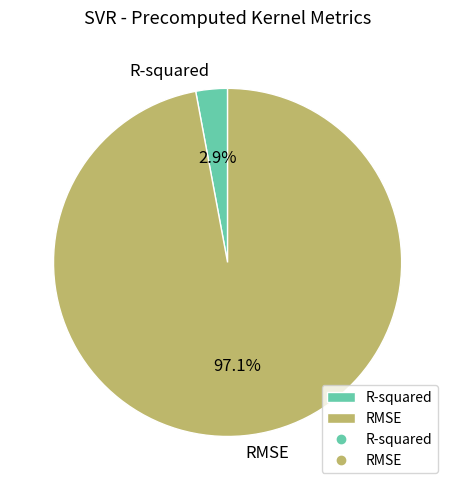

How many segments does this pie chart have?

2